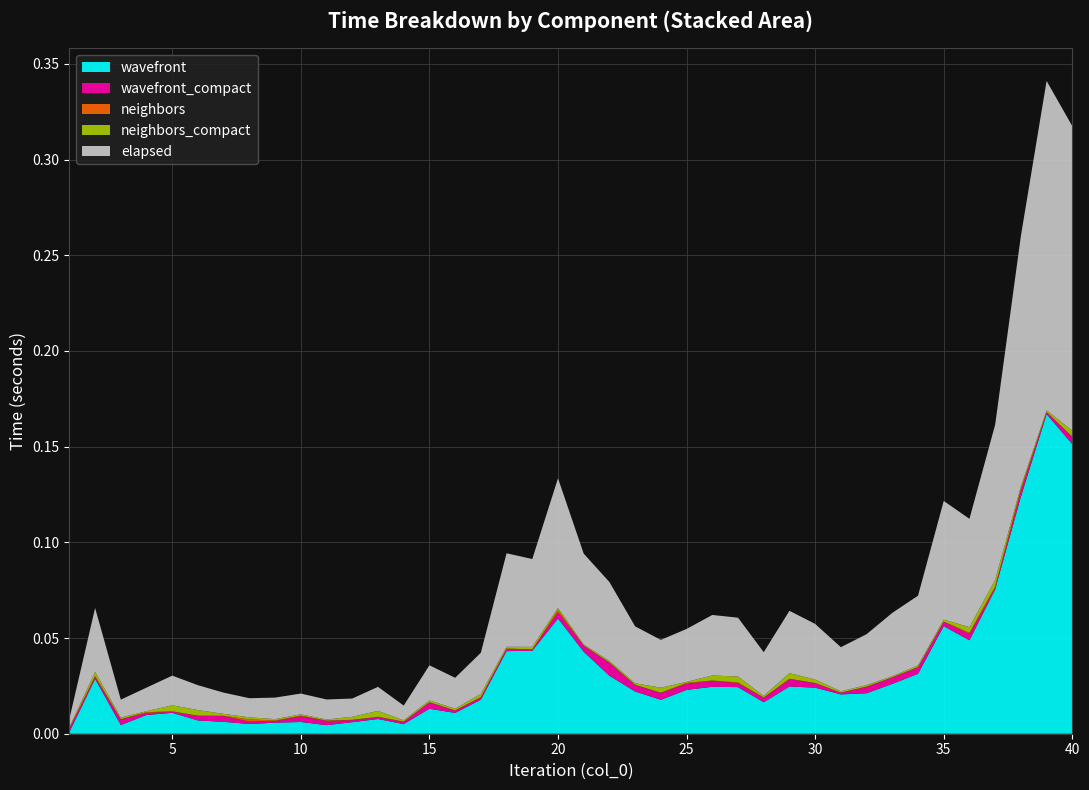

Reading left to right, what are all the values shown in this chart?

wavefront: 0.0	0.0	0.0	0.0	0.0	0.0	0.0	0.0	0.0	0.0	0.0	0.0	0.0	0.0	0.0	0.0	0.0	0.0	0.0	0.1	0.0	0.0	0.0	0.0	0.0	0.0	0.0	0.0	0.0	0.0	0.0	0.0	0.0	0.0	0.1	0.0	0.1	0.1	0.2	0.2
wavefront_compact: 0.0	0.0	0.0	0.0	0.0	0.0	0.0	0.0	0.0	0.0	0.0	0.0	0.0	0.0	0.0	0.0	0.0	0.0	0.0	0.0	0.0	0.0	0.0	0.0	0.0	0.0	0.0	0.0	0.0	0.0	0.0	0.0	0.0	0.0	0.0	0.0	0.0	0.0	0.0	0.0
neighbors: 0.0	0.0	0.0	0.0	0.0	0.0	0.0	0.0	0.0	0.0	0.0	0.0	0.0	0.0	0.0	0.0	0.0	0.0	0.0	0.0	0.0	0.0	0.0	0.0	0.0	0.0	0.0	0.0	0.0	0.0	0.0	0.0	0.0	0.0	0.0	0.0	0.0	0.0	0.0	0.0
neighbors_compact: 0.0	0.0	0.0	0.0	0.0	0.0	0.0	0.0	0.0	0.0	0.0	0.0	0.0	0.0	0.0	0.0	0.0	0.0	0.0	0.0	0.0	0.0	0.0	0.0	0.0	0.0	0.0	0.0	0.0	0.0	0.0	0.0	0.0	0.0	0.0	0.0	0.0	0.0	0.0	0.0
elapsed: 0.0	0.0	0.0	0.0	0.0	0.0	0.0	0.0	0.0	0.0	0.0	0.0	0.0	0.0	0.0	0.0	0.0	0.0	0.0	0.1	0.0	0.0	0.0	0.0	0.0	0.0	0.0	0.0	0.0	0.0	0.0	0.0	0.0	0.0	0.1	0.1	0.1	0.1	0.2	0.2